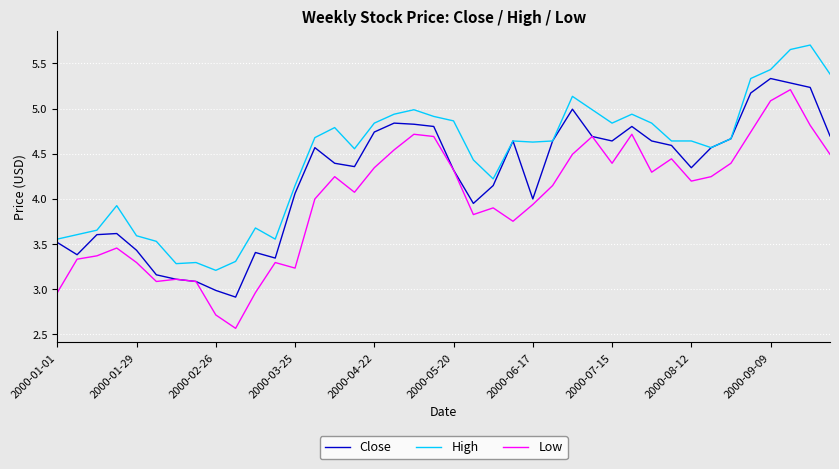

What is the sum of all Low values?

159.2